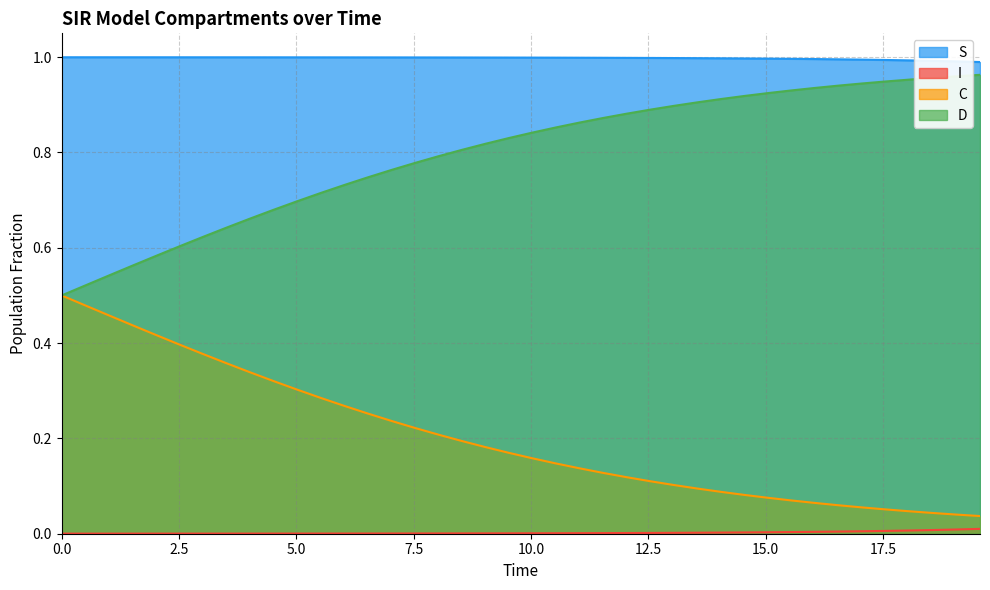

Which series has the largest range (max minus min)?

C